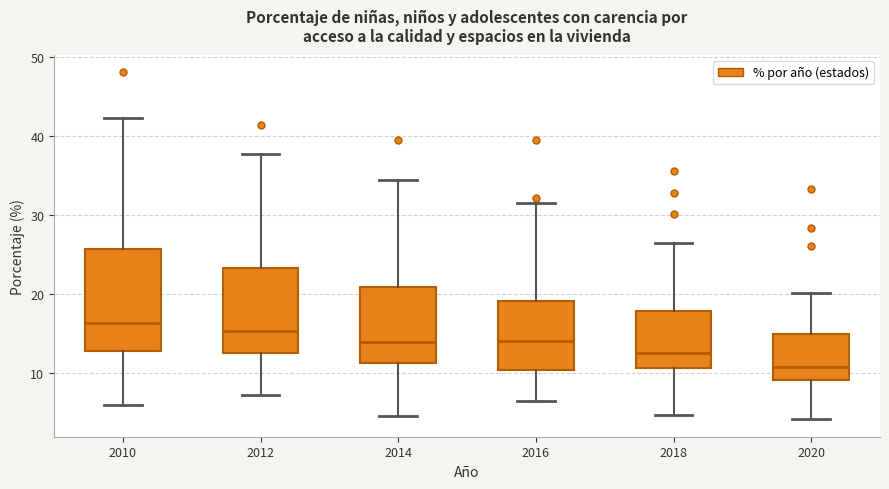

Reading left to right, read every box against the y-axis: the position of its median line, the range the box covers, and the ends of its whiskers. The values are not printed on the chart, so give them approximately, as read against the axis.

2010: median 16, box 13 to 26, whiskers 6 to 42
2012: median 15, box 12 to 23, whiskers 7 to 38
2014: median 14, box 11 to 21, whiskers 4 to 34
2016: median 14, box 10 to 19, whiskers 6 to 32
2018: median 13, box 11 to 18, whiskers 5 to 26
2020: median 11, box 9 to 15, whiskers 4 to 20